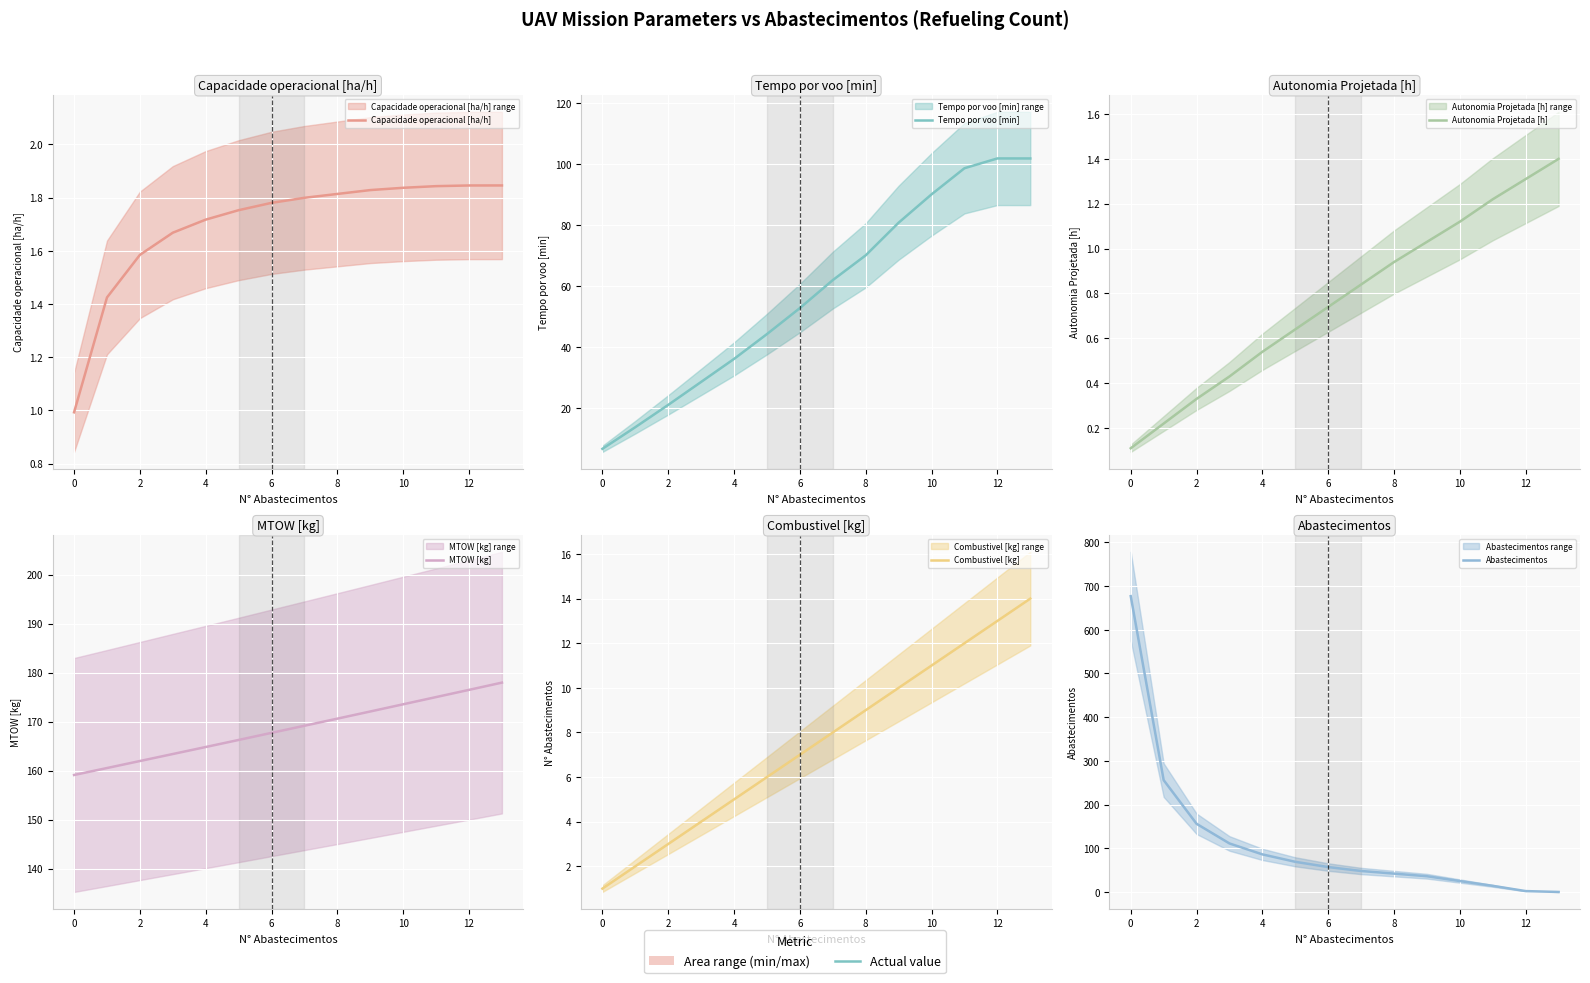

At 0, list the series in order from largest to smallest.

Abastecimentos, MTOW [kg], Tempo por voo [min], Combustivel [kg], Capacidade operacional [ha/h], Autonomia Projetada [h]